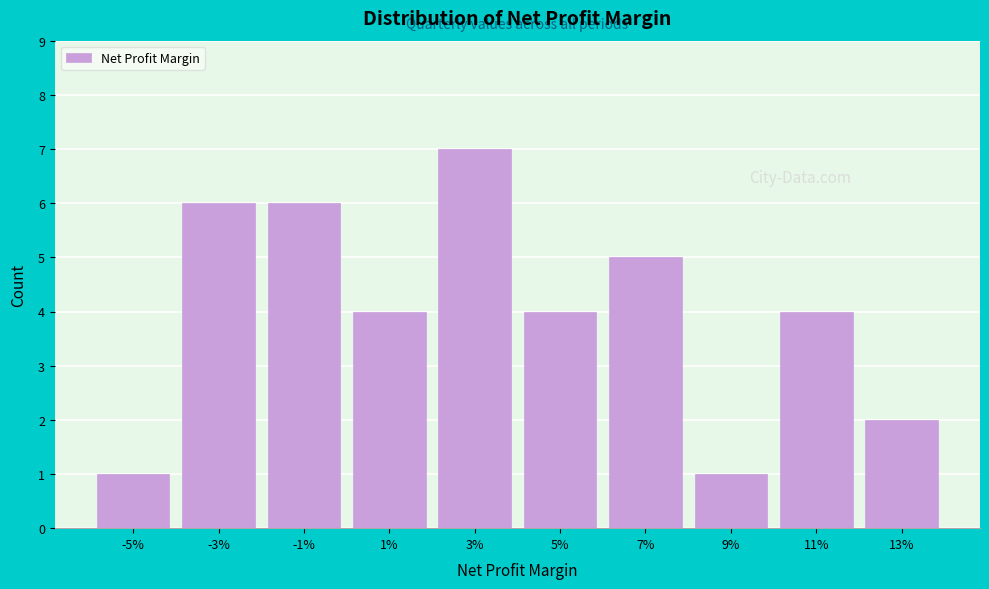

Reading left to right, list all the values displayed in this chart.

-5%=1	-3%=6	-1%=6	1%=4	3%=7	5%=4	7%=5	9%=1	11%=4	13%=2